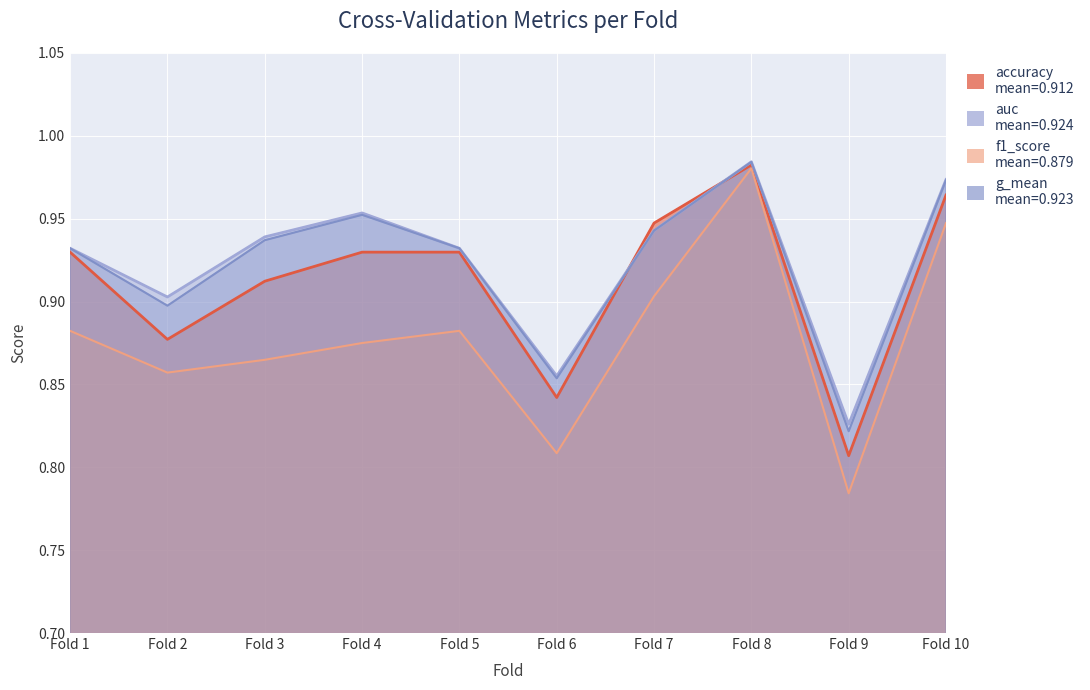

Reading right to left, transcribe all the data shown in this chart.

accuracy: 1.0	0.8	1.0	0.9	0.8	0.9	0.9	0.9	0.9	0.9
auc: 1.0	0.8	1.0	0.9	0.9	0.9	1.0	0.9	0.9	0.9
f1_score: 0.9	0.8	1.0	0.9	0.8	0.9	0.9	0.9	0.9	0.9
g_mean: 1.0	0.8	1.0	0.9	0.9	0.9	1.0	0.9	0.9	0.9